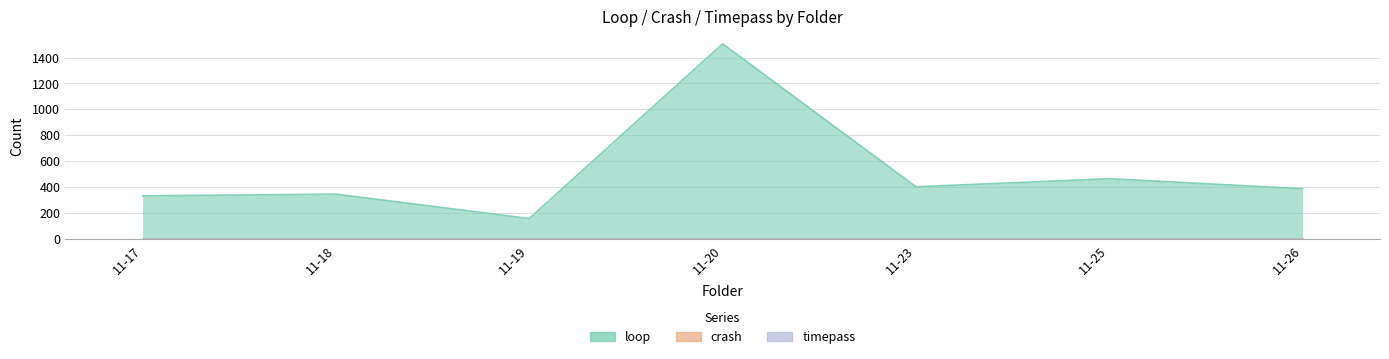

Reading left to right, list all the values displayed in this chart.

loop: 11-17=333	11-18=346	11-19=158	11-20=1506	11-23=403	11-25=465	11-26=388
crash: 11-17=0	11-18=0	11-19=0	11-20=0	11-23=0	11-25=0	11-26=0
timepass: 11-17=0	11-18=0	11-19=0	11-20=0	11-23=0	11-25=0	11-26=0